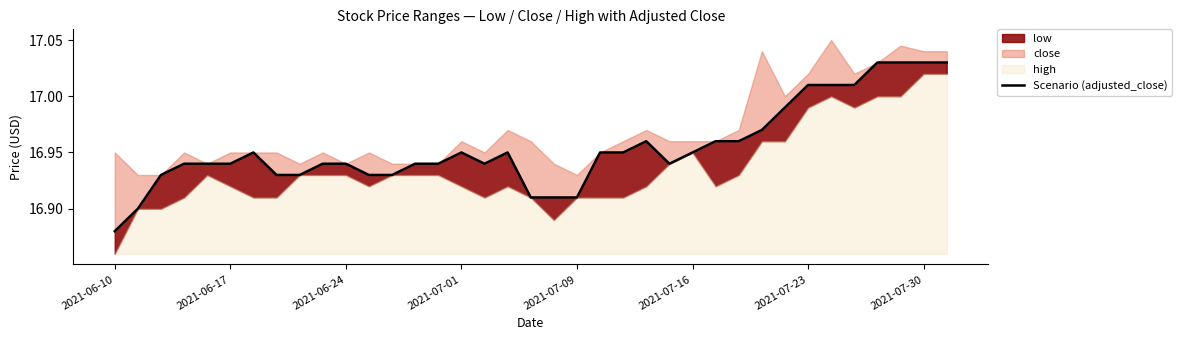

What is the change in value from 2021-06-10 to 34?

+0.2